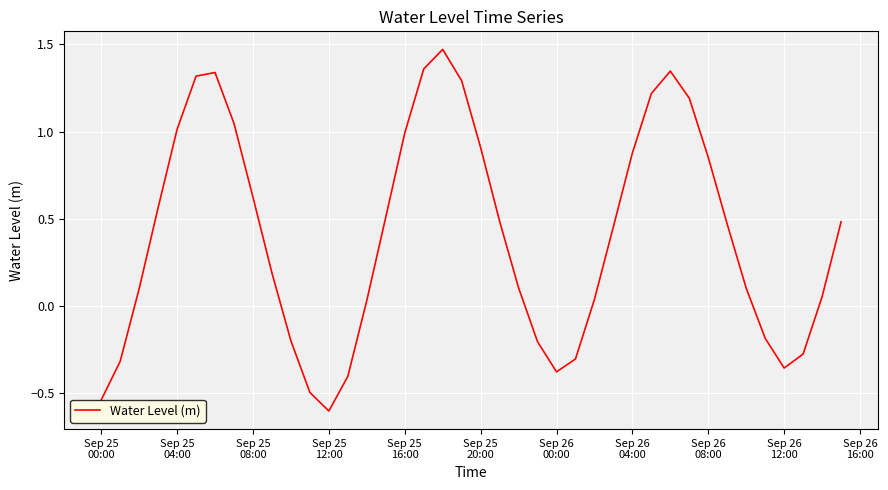

What is the minimum value shown in the chart?

-0.6